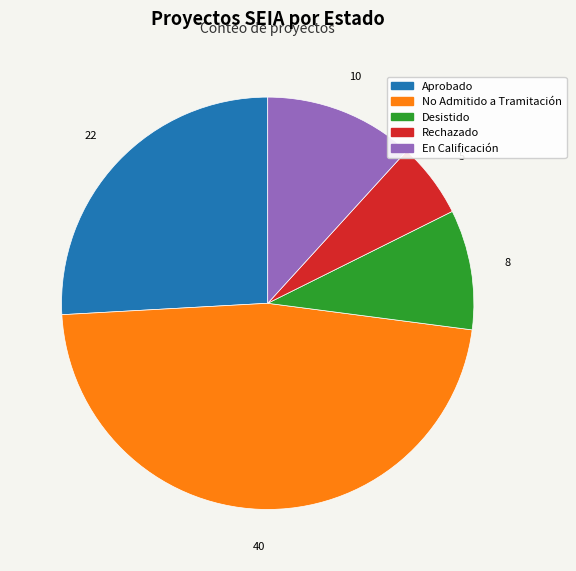

How many slices are in this pie chart?

5